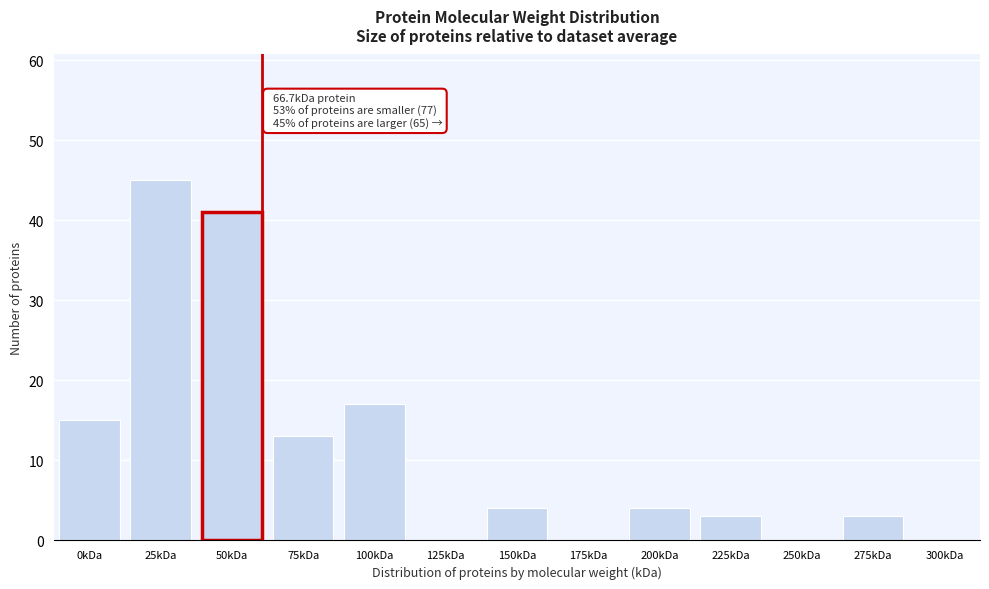

Reading right to left, list all the values displayed in this chart.

300kDa=0	275kDa=3	250kDa=0	225kDa=3	200kDa=4	175kDa=0	150kDa=4	125kDa=0	100kDa=17	75kDa=13	50kDa=41	25kDa=45	0kDa=15